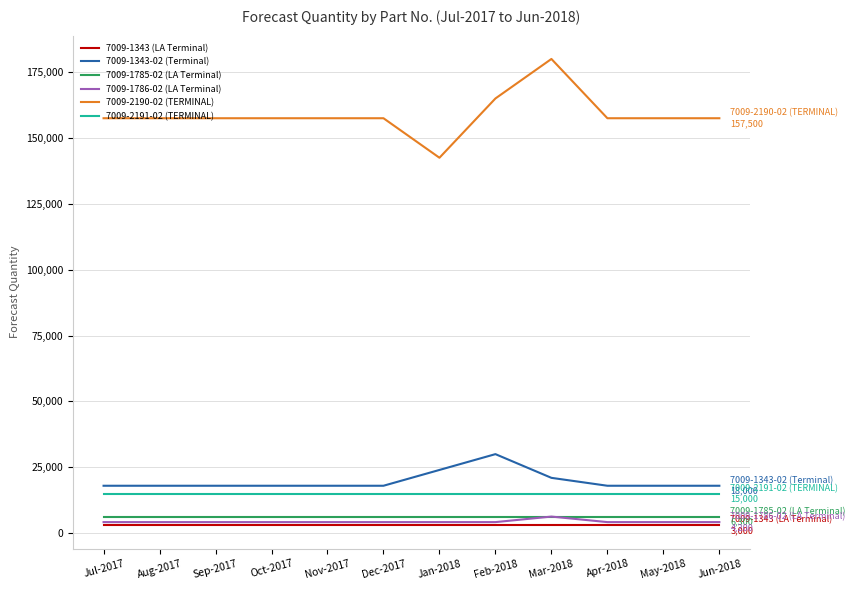

The value of 7009-2191-02 (TERMINAL) at Sep-2017 is 15000. True or false?

True